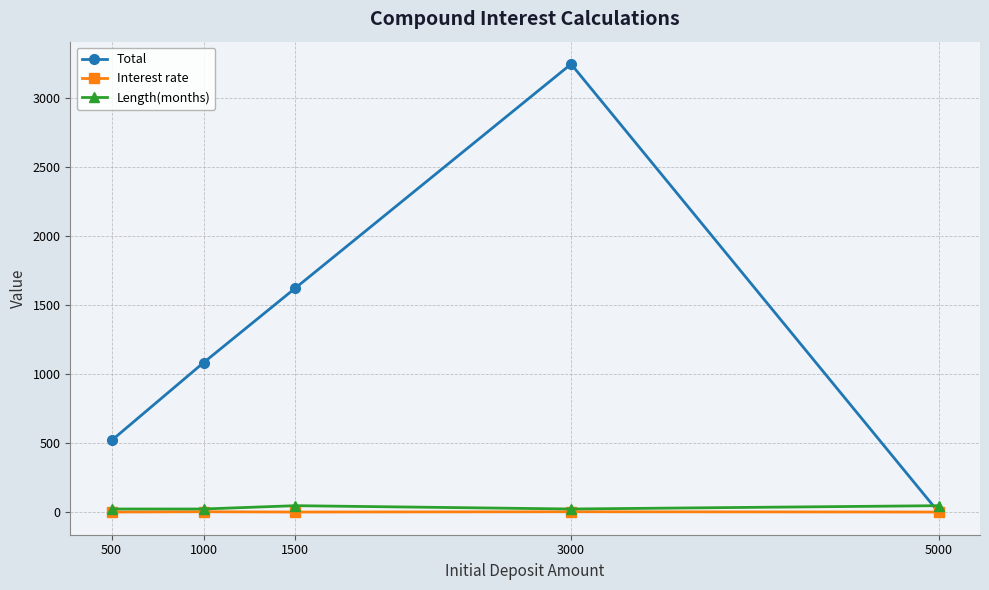

How many lines are shown in the chart?

3